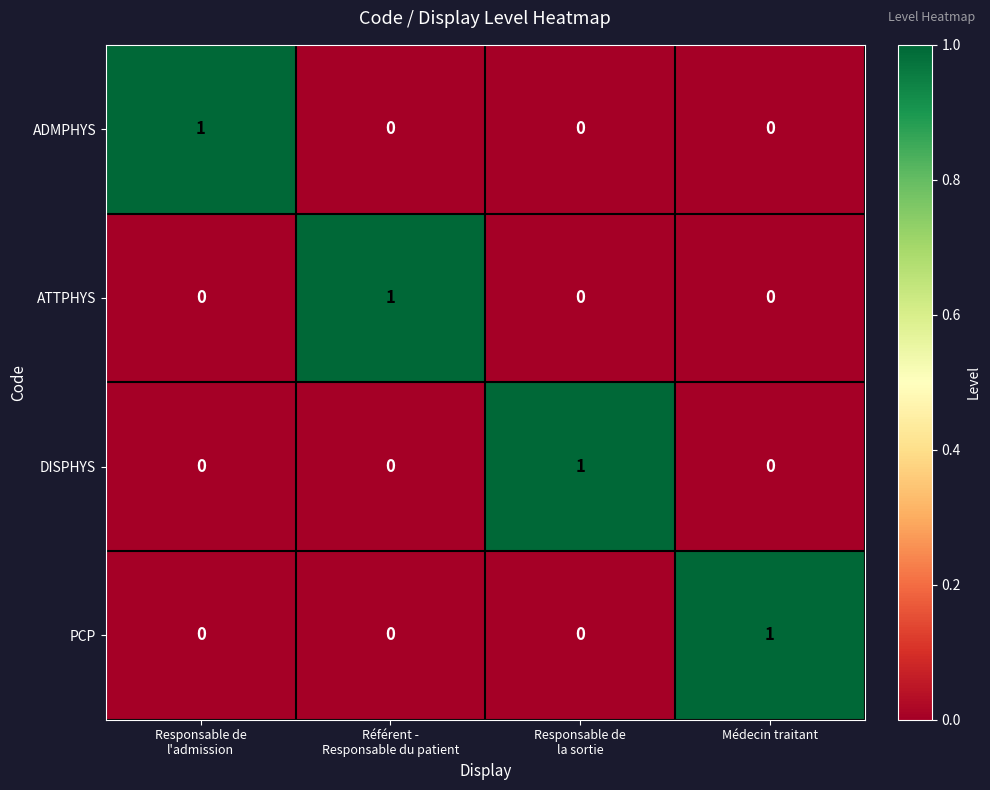

Is it true that ATTPHYS equals 0 at Médecin traitant?

True